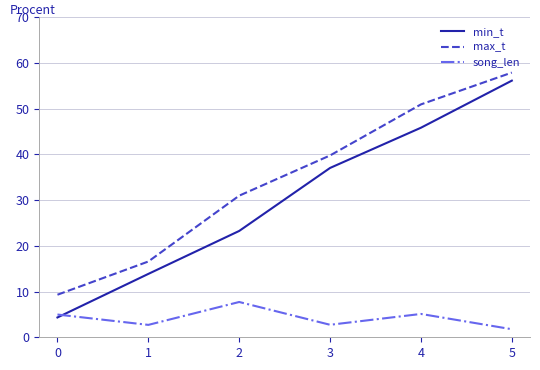

At 4, list the series in order from smallest to largest.

song_len, min_t, max_t